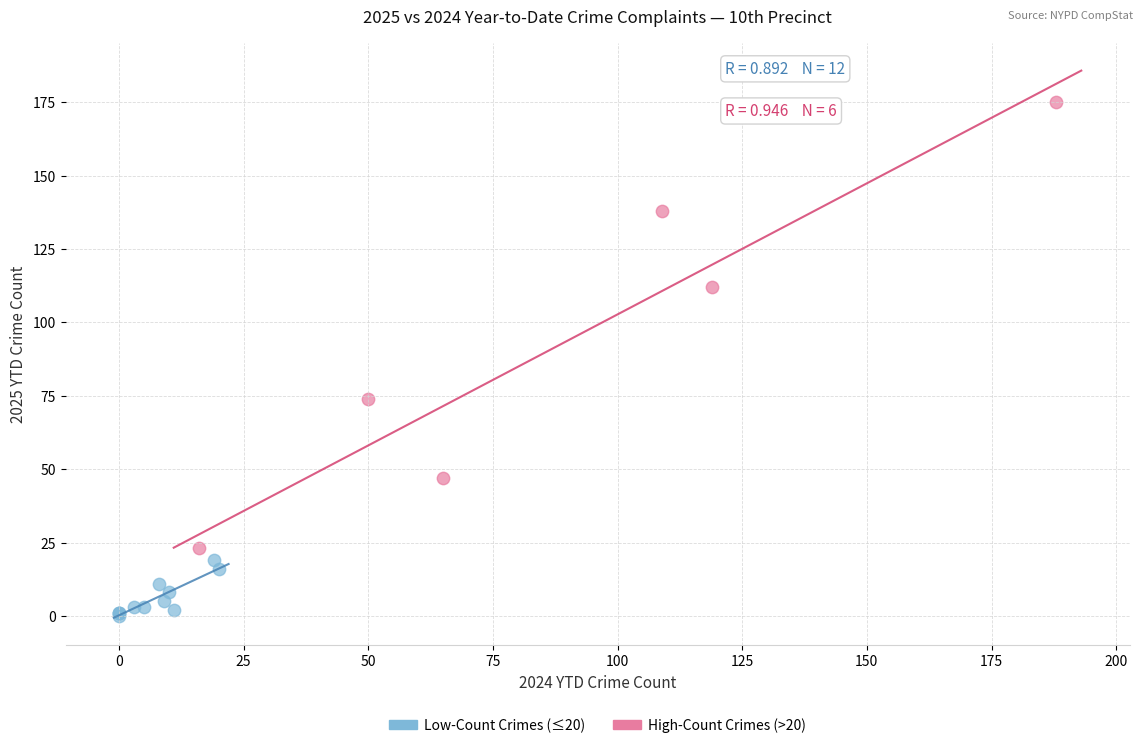

Which series contains the lowest Y value?

Low-Count Crimes (≤20)